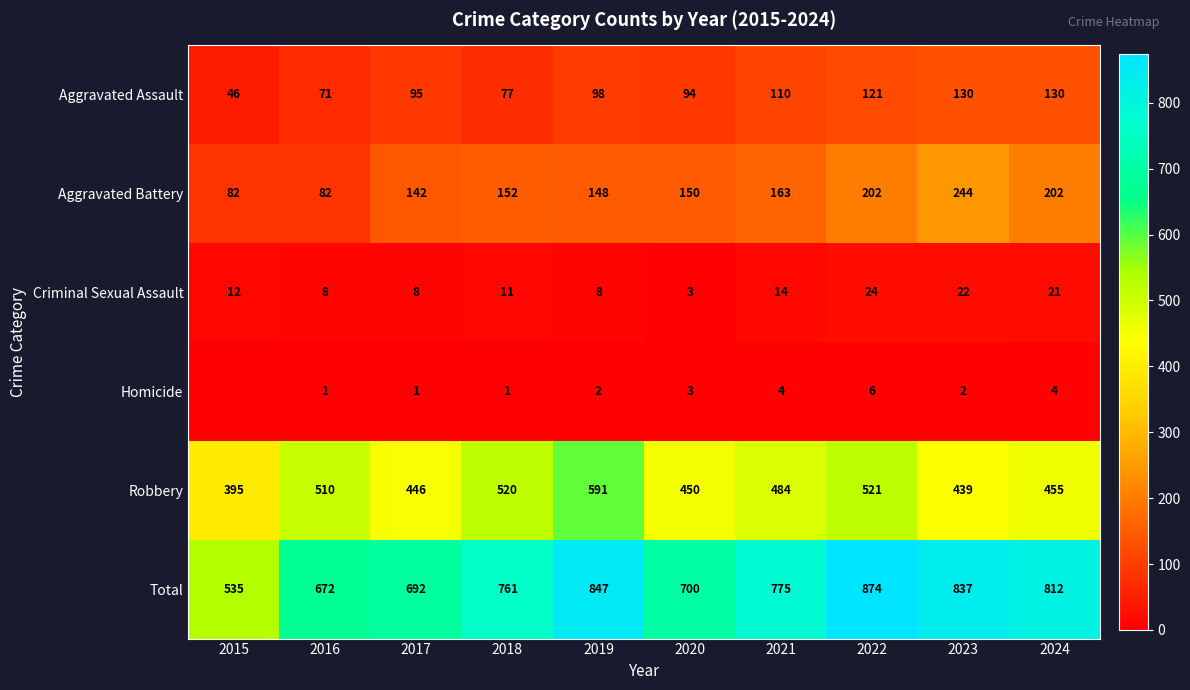

Which category has the lowest value in the Aggravated Assault series?

2015